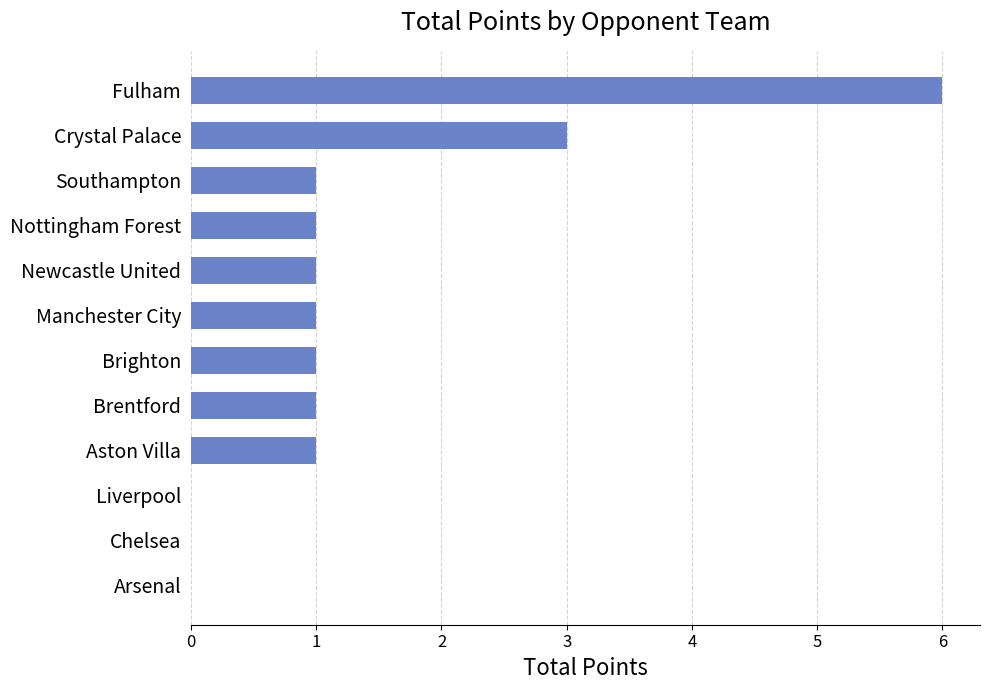

Reading top to bottom, transcribe all the data shown in this chart.

Fulham=6	Crystal Palace=3	Southampton=1	Nottingham Forest=1	Newcastle United=1	Manchester City=1	Brighton=1	Brentford=1	Aston Villa=1	Liverpool=0	Chelsea=0	Arsenal=0